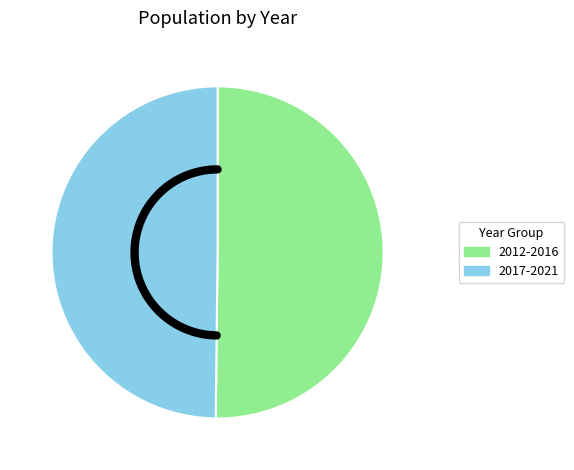

Is there any slice that represents more than half of the pie?

No